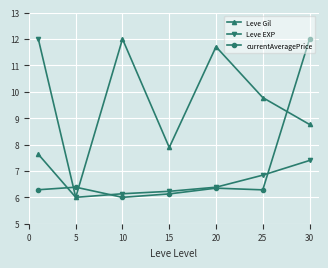

What is the greatest value displayed?

12.0